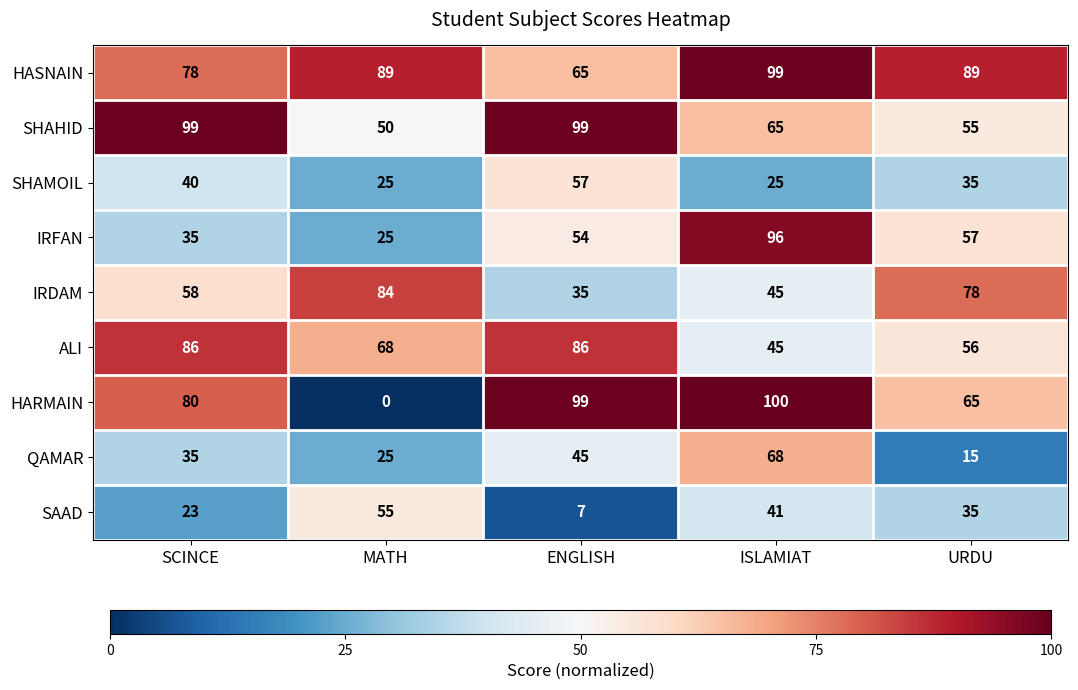

The value of IRDAM at URDU is 22. True or false?

False